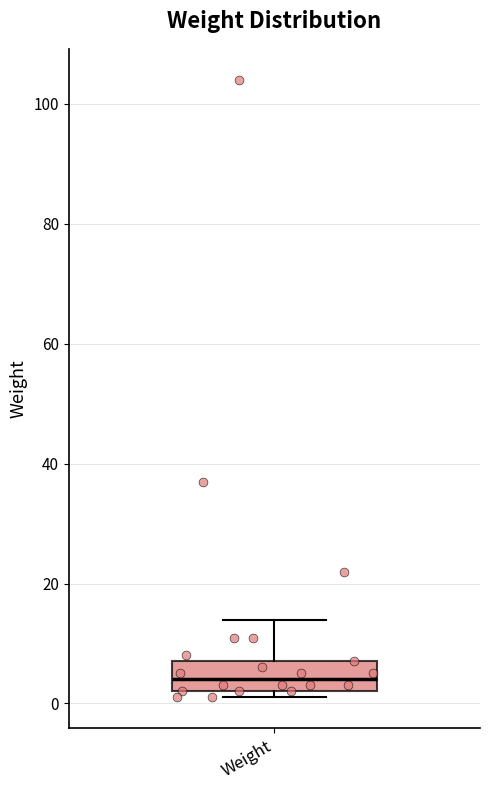

Transcribe this box plot: give where the median line is, the range the box spans, and where the two whiskers end, as read against the y-axis. The values are not printed on the chart, so give them approximately, as read against the axis.

median 4, box 2 to 8, whiskers 2 (just below the box's lower edge) to 14